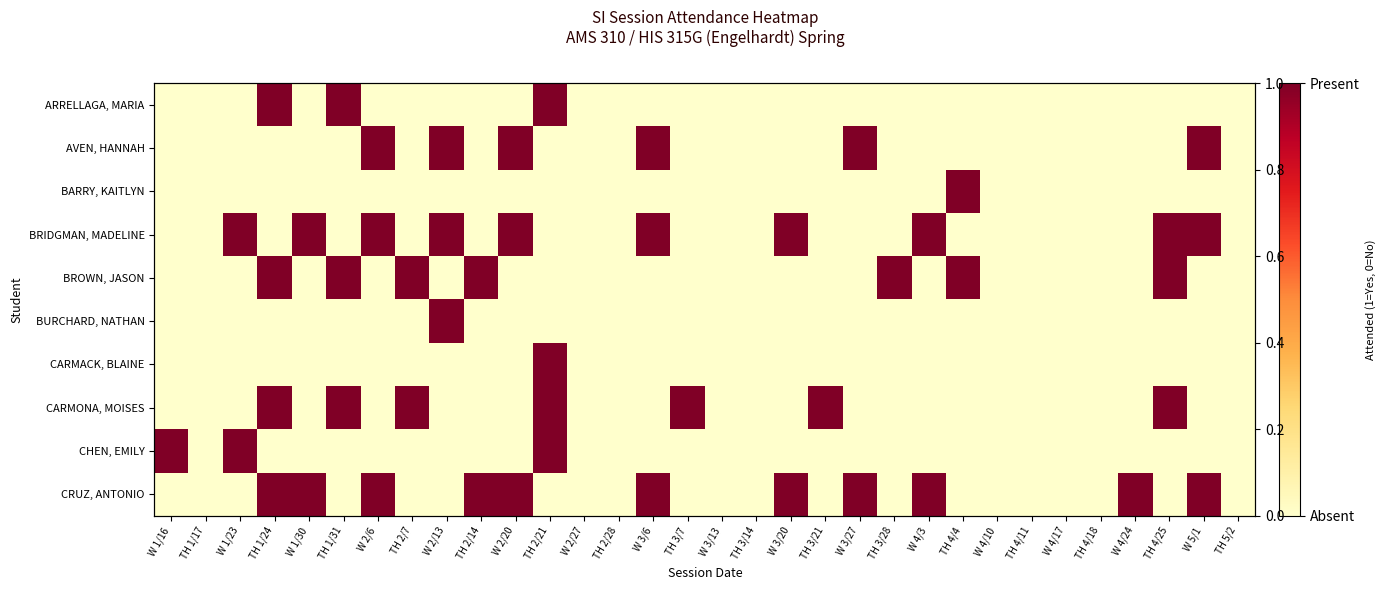

At how many categories does at least one series exceed 0?

22